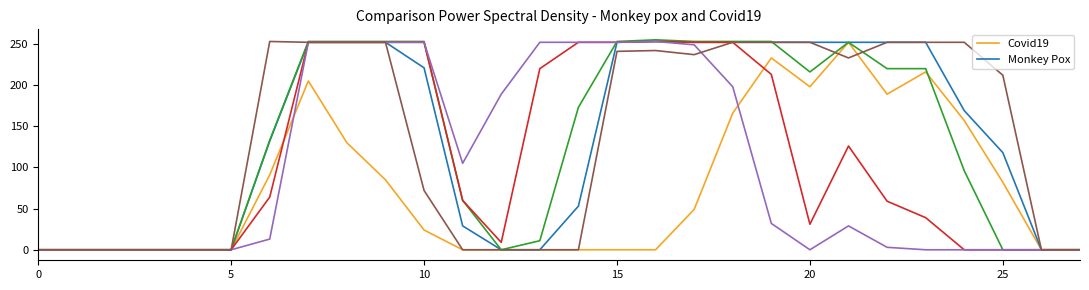

What is the maximum value shown in the chart?

255